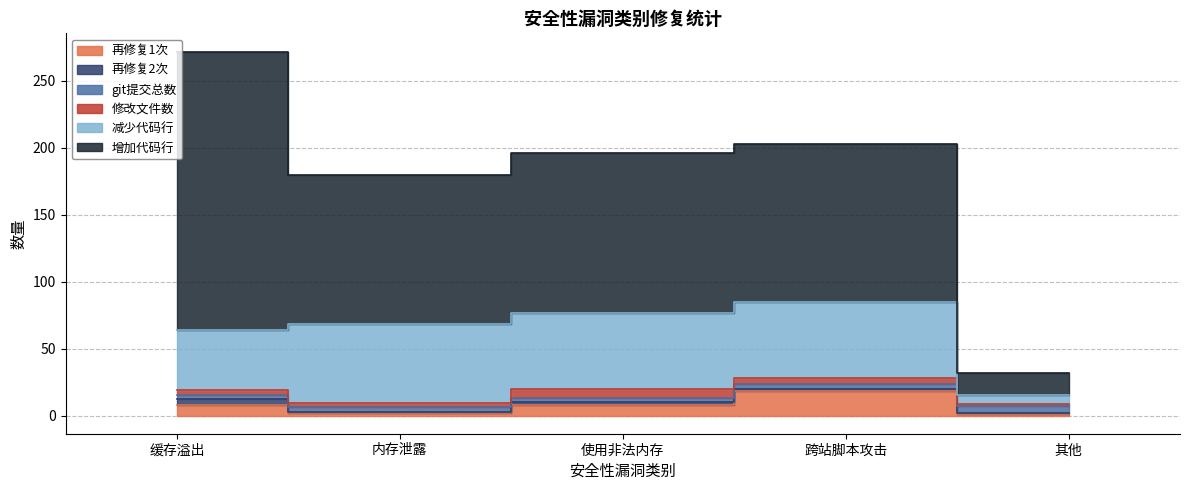

List the series in order of their peak value, highest first.

增加代码行, 减少代码行, 再修复1次, 修改文件数, git提交总数, 再修复2次